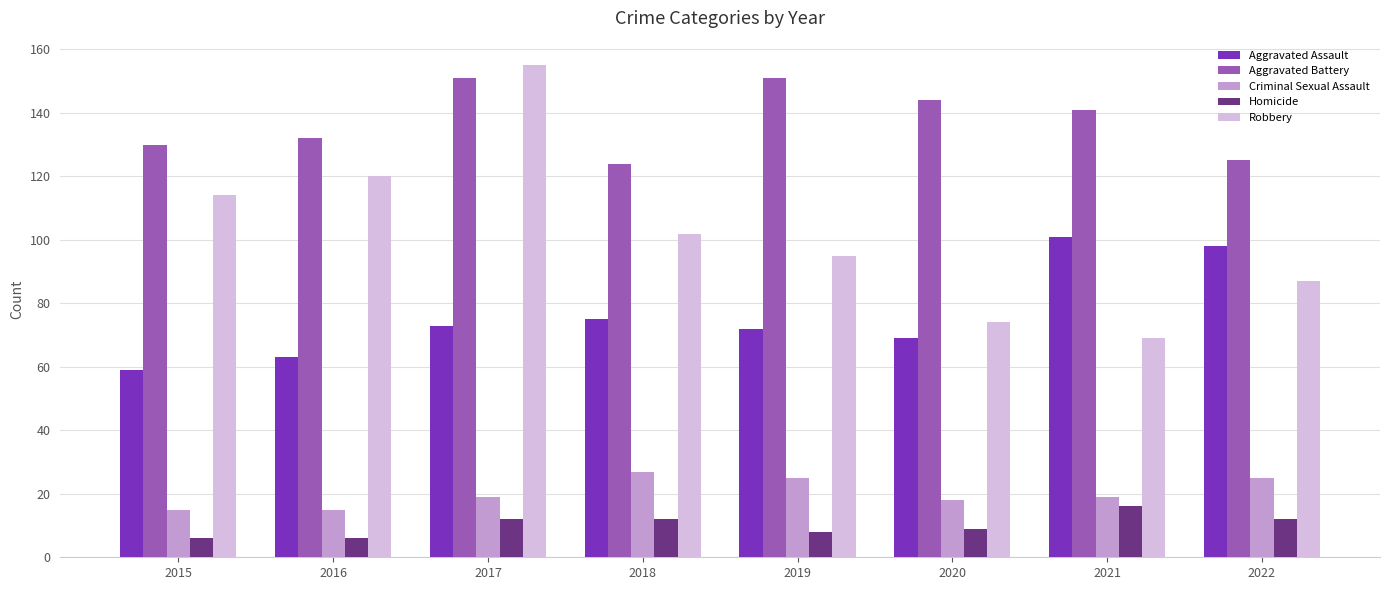

What is the sum of the Homicide values at 2018 and 2017?

24